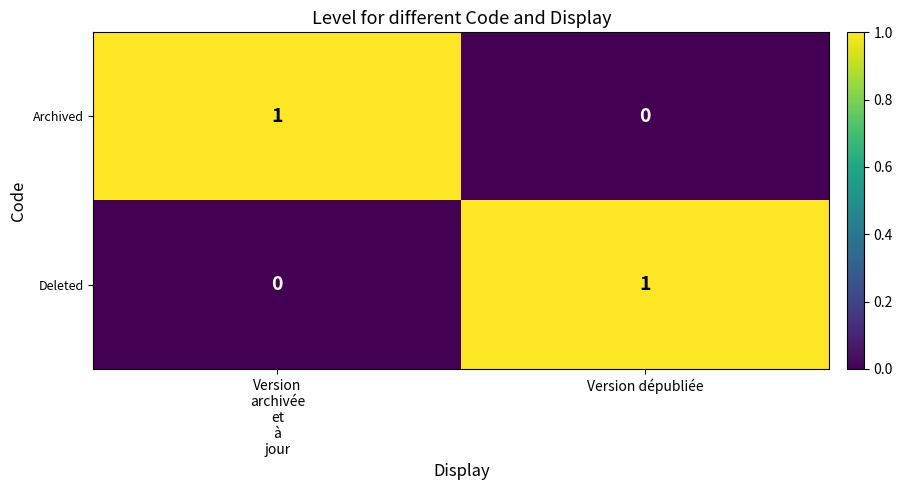

What is the spread (max minus min) of values at Version dépubliée?

1